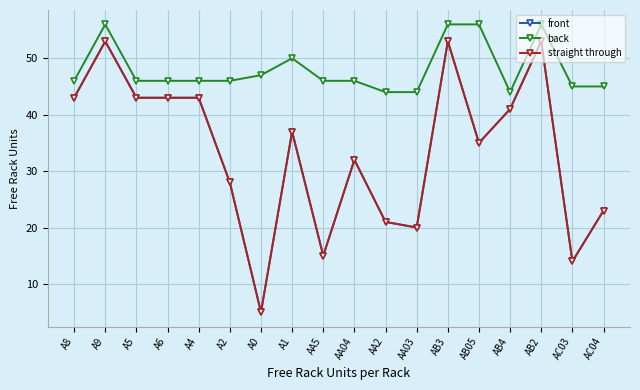

Is this an area chart (filled region under the line)?

No